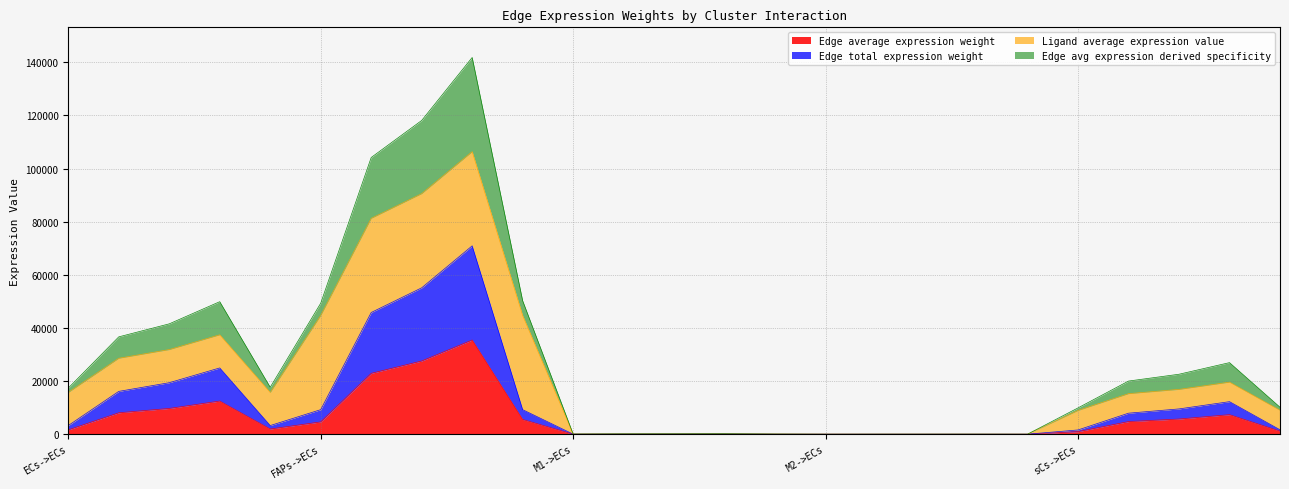

What is the value of the Edge average expression weight point at the 7th from the left?

22903.3